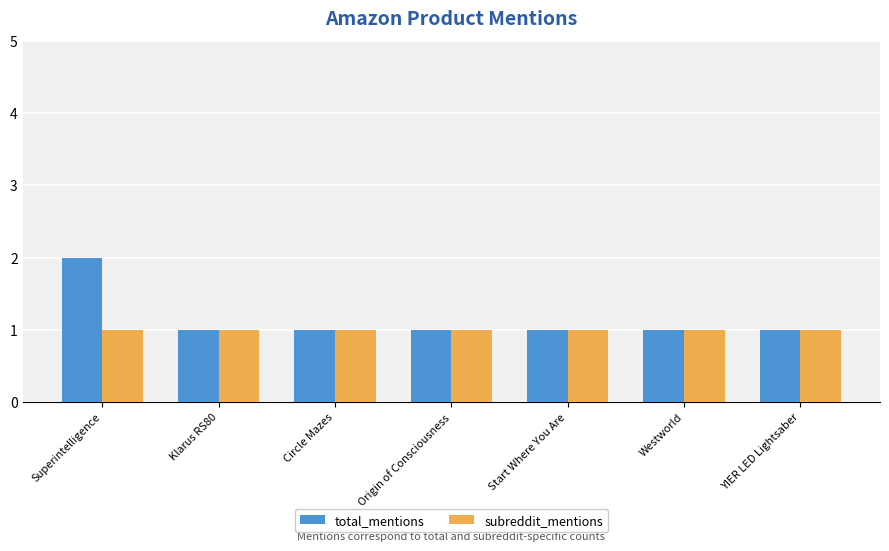

What is the value of the total_mentions bar at the 7th from the left?

1